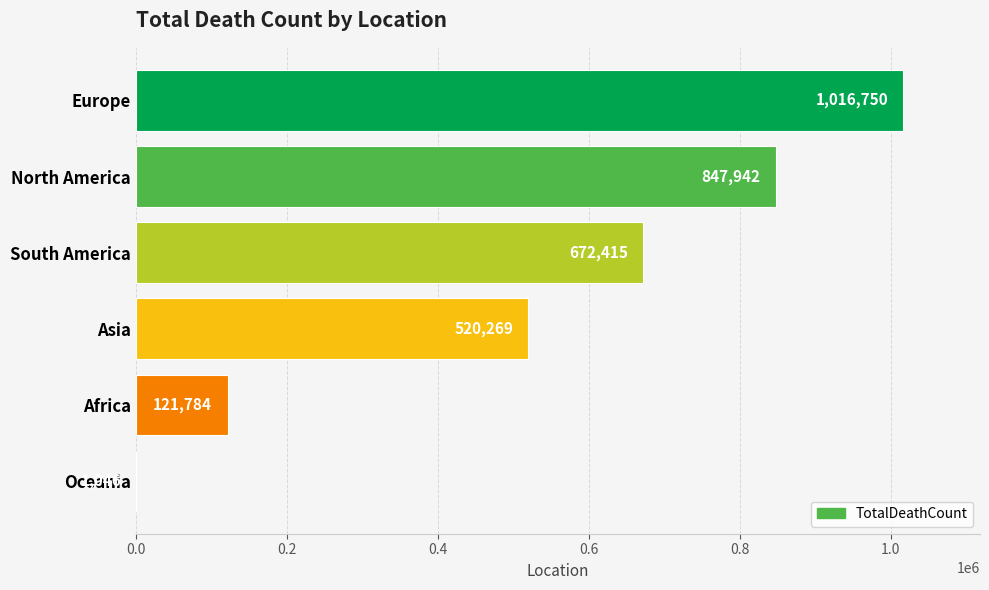

Where is the data nearest to the value 508898?

Asia